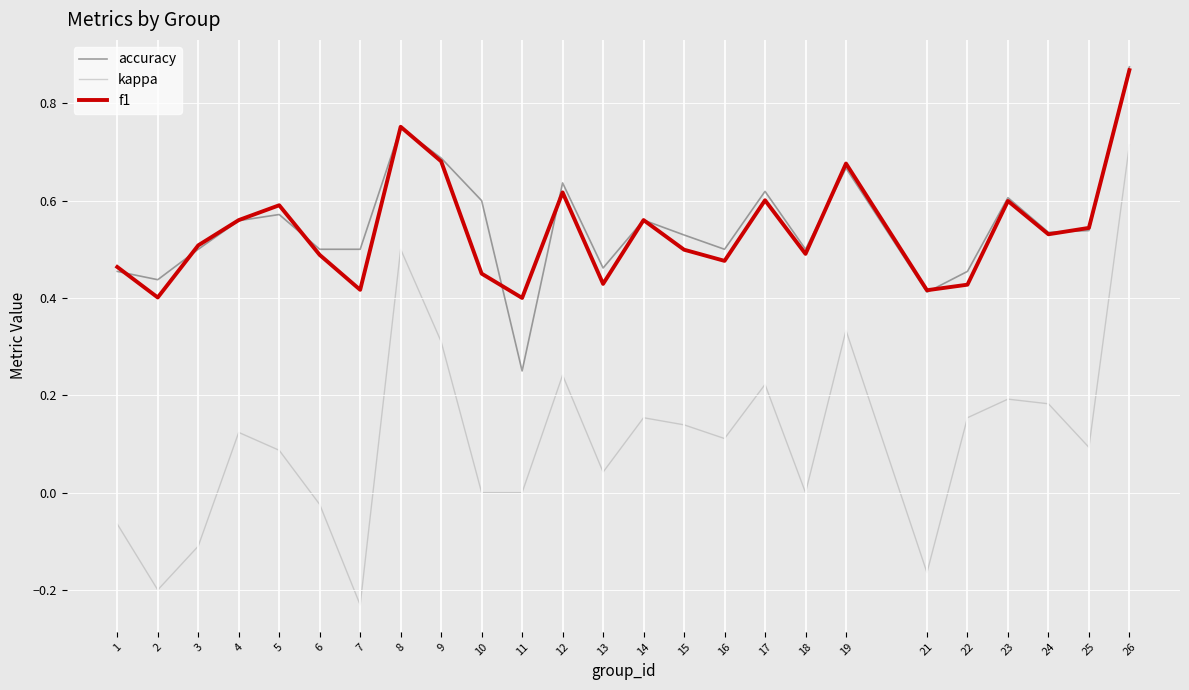

Which series has the widest spread of values?

kappa